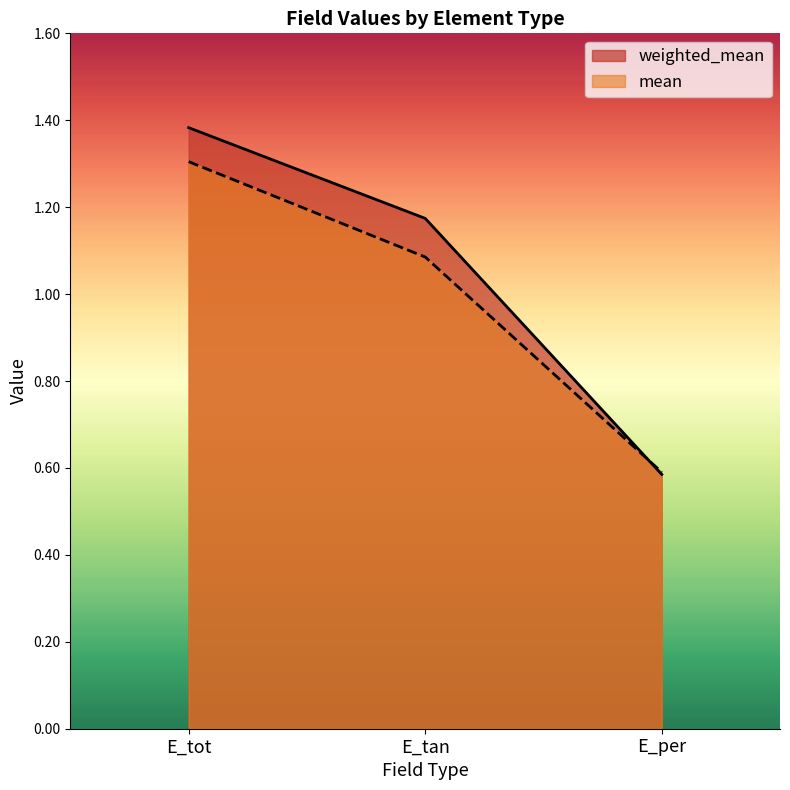

How many mean values are between 0 and 1?

1